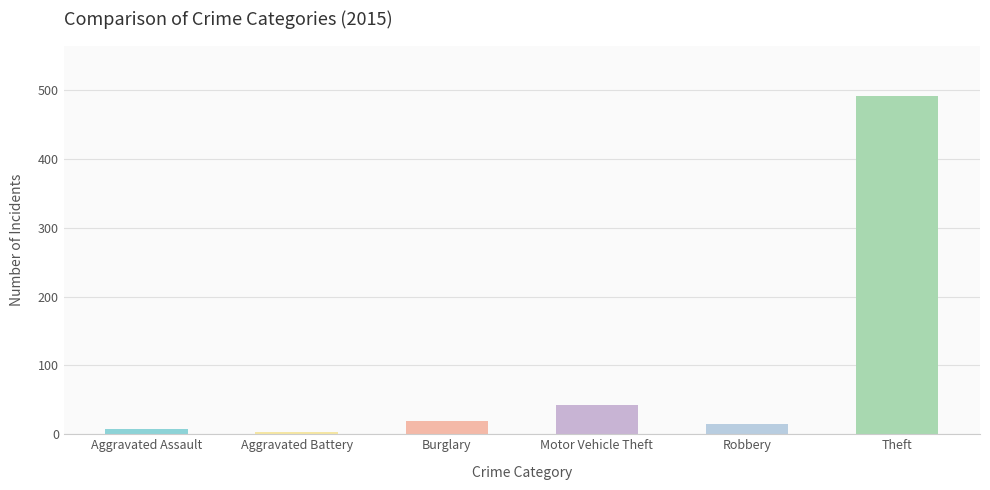

Does the chart contain stacked bars?

No